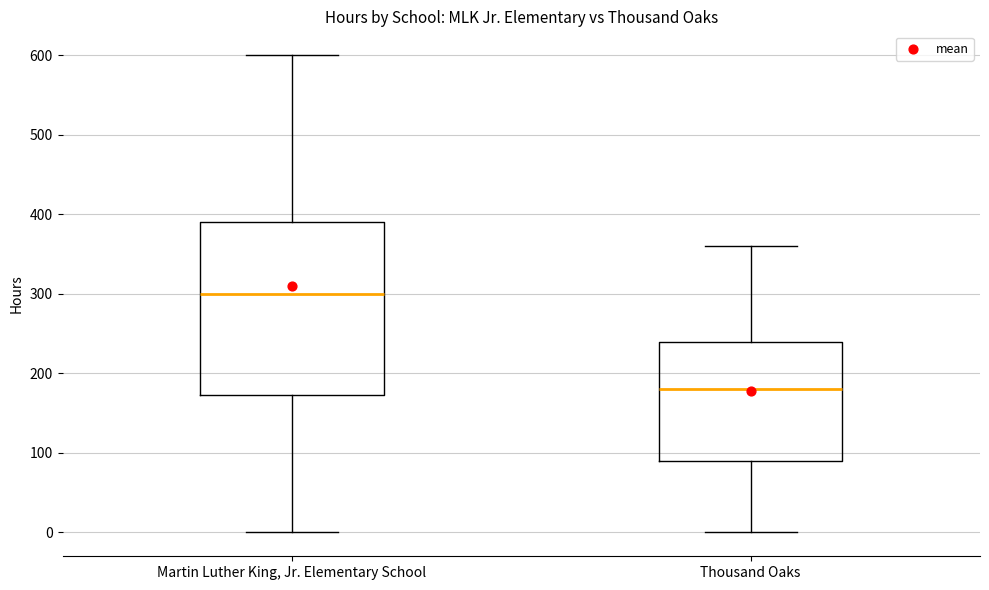

Where is the lower edge of the box for Thousand Oaks on the y-axis? The values are not printed on the chart, so give them approximately, as read against the axis.

90